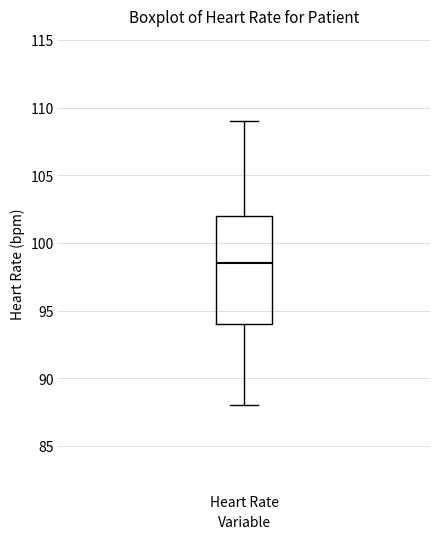

Read this box plot against the y-axis: the position of the median line, the range covered by the box, and the ends of both whiskers. The values are not printed on the chart, so give them approximately, as read against the axis.

median 98.5, box 94.0 to 102.0, whiskers 88.0 to 109.0